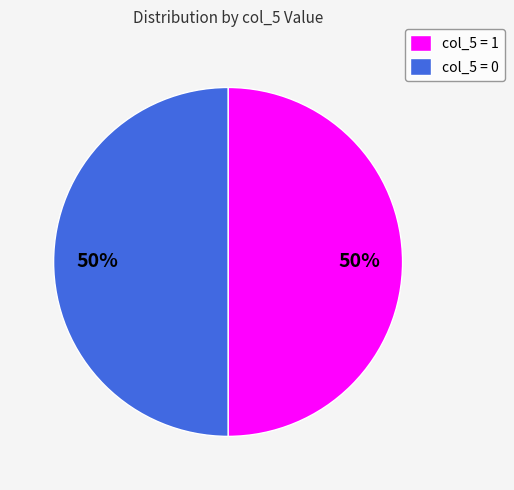

To the nearest percent, what percentage of the pie is col_5 = 1?

50%